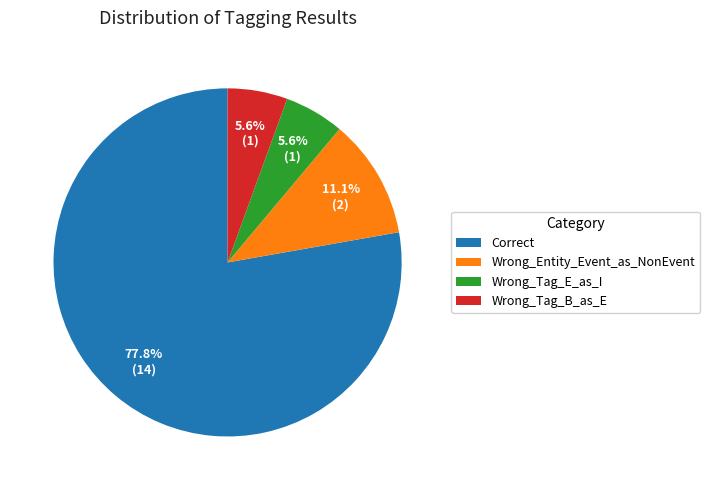

What percentage is the Wrong_Tag_B_as_E slice, to the nearest percent?

6%